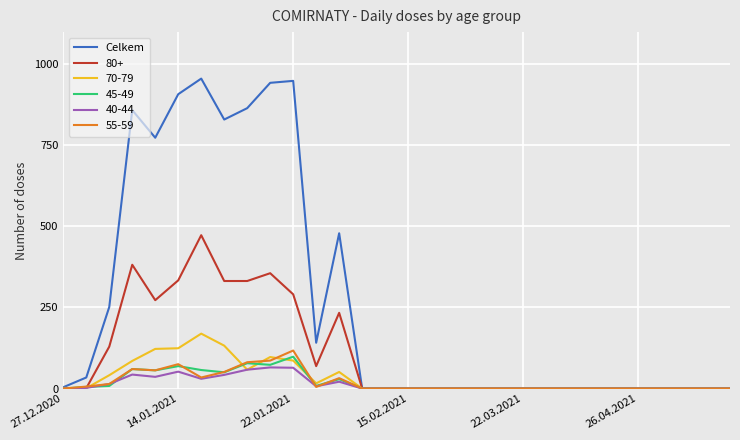

What is the greatest value displayed?

954